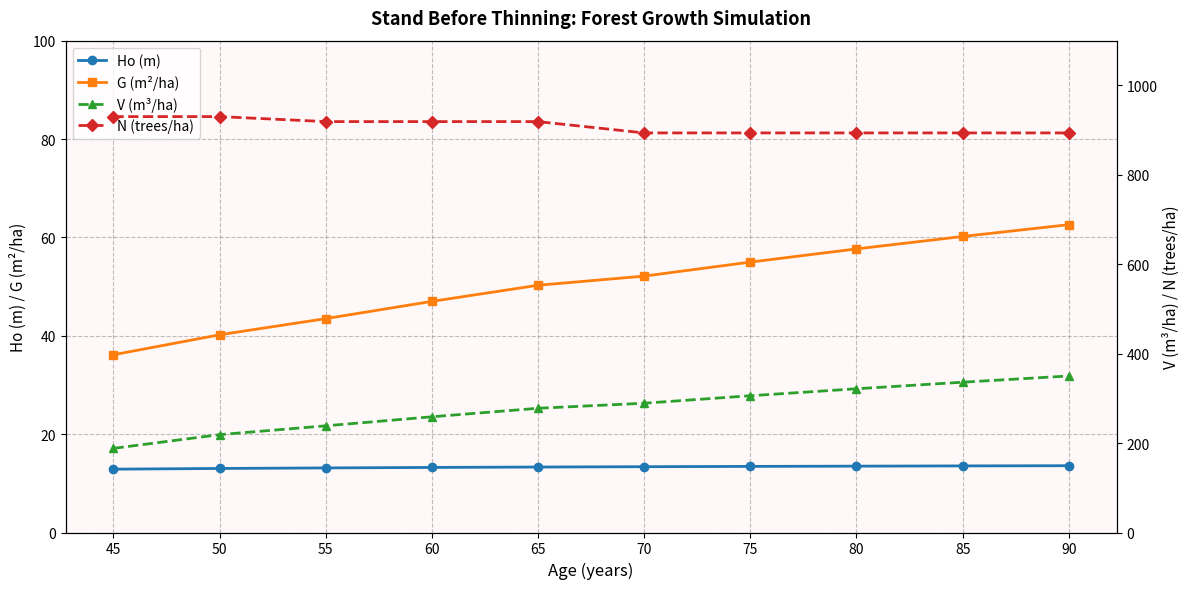

What are all the series names shown in the legend?

Ho (m), G (m²/ha), V (m³/ha), N (trees/ha)